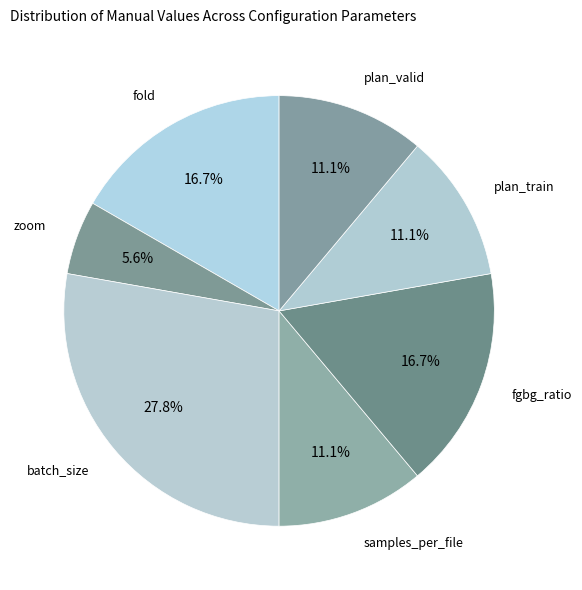

How many slices are in this pie chart?

7